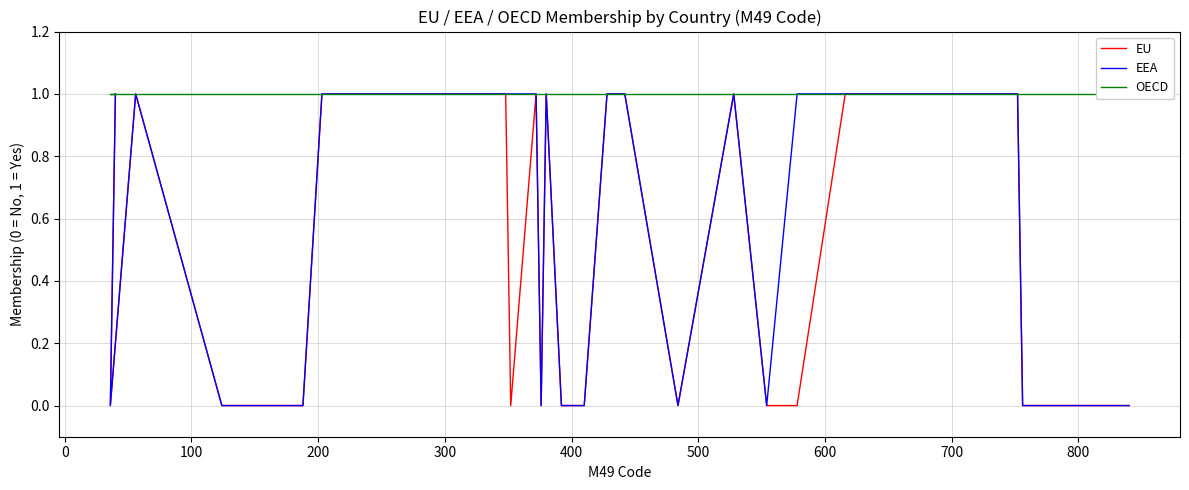

What is the average value of the EU series?

1